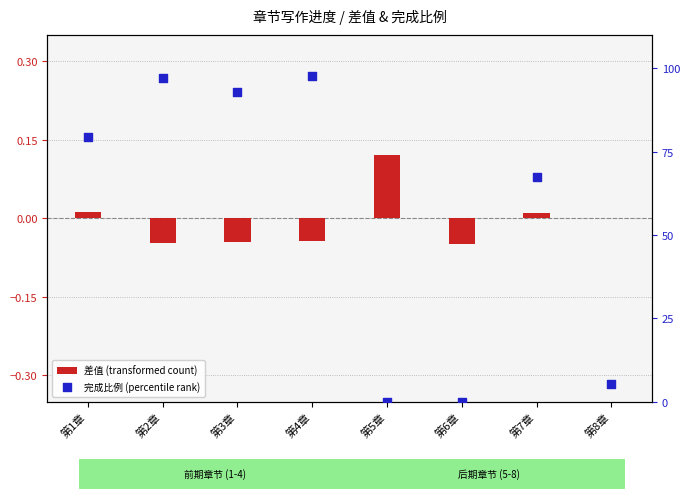

Which series reaches the maximum Y coordinate?

完成比例 (percentile rank)